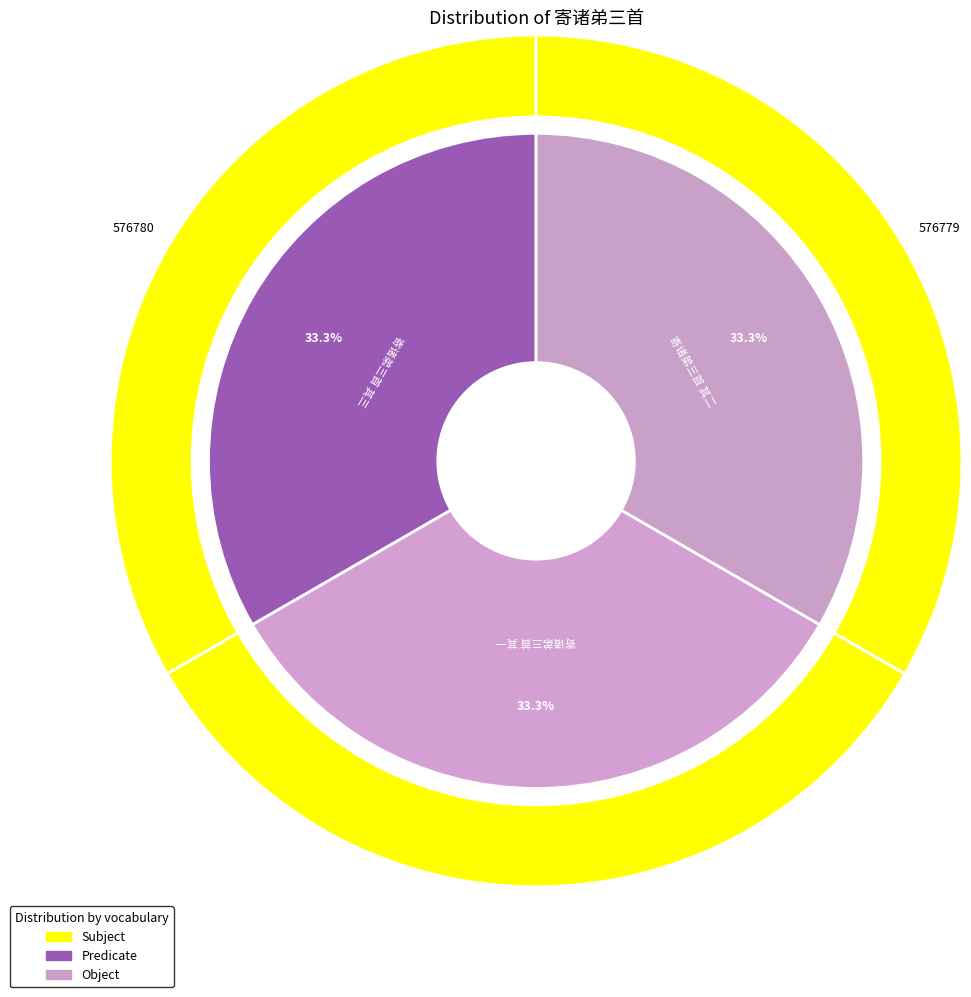

What is the largest slice in the pie chart?

寄诸弟三首 其三